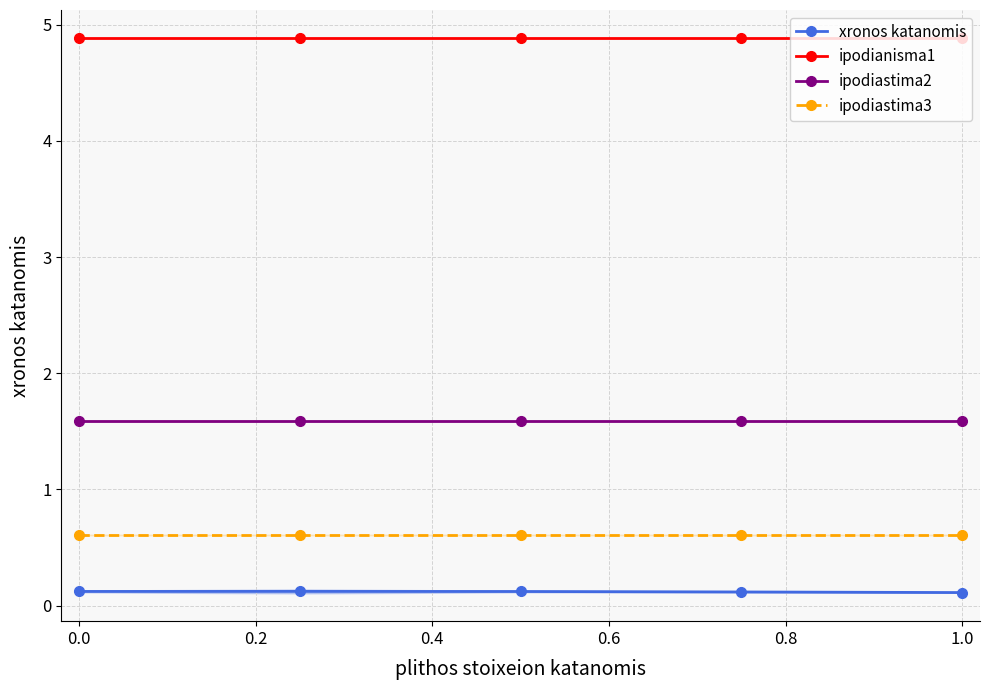

The xronos katanomis series shows 0.1 at 0.0. True or false?

True